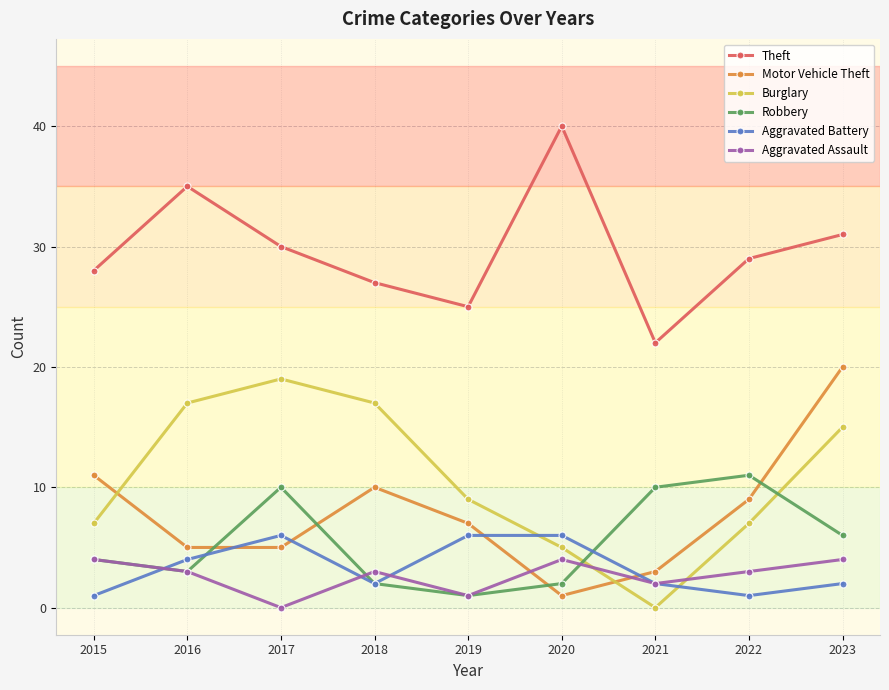

How many lines are shown in the chart?

6